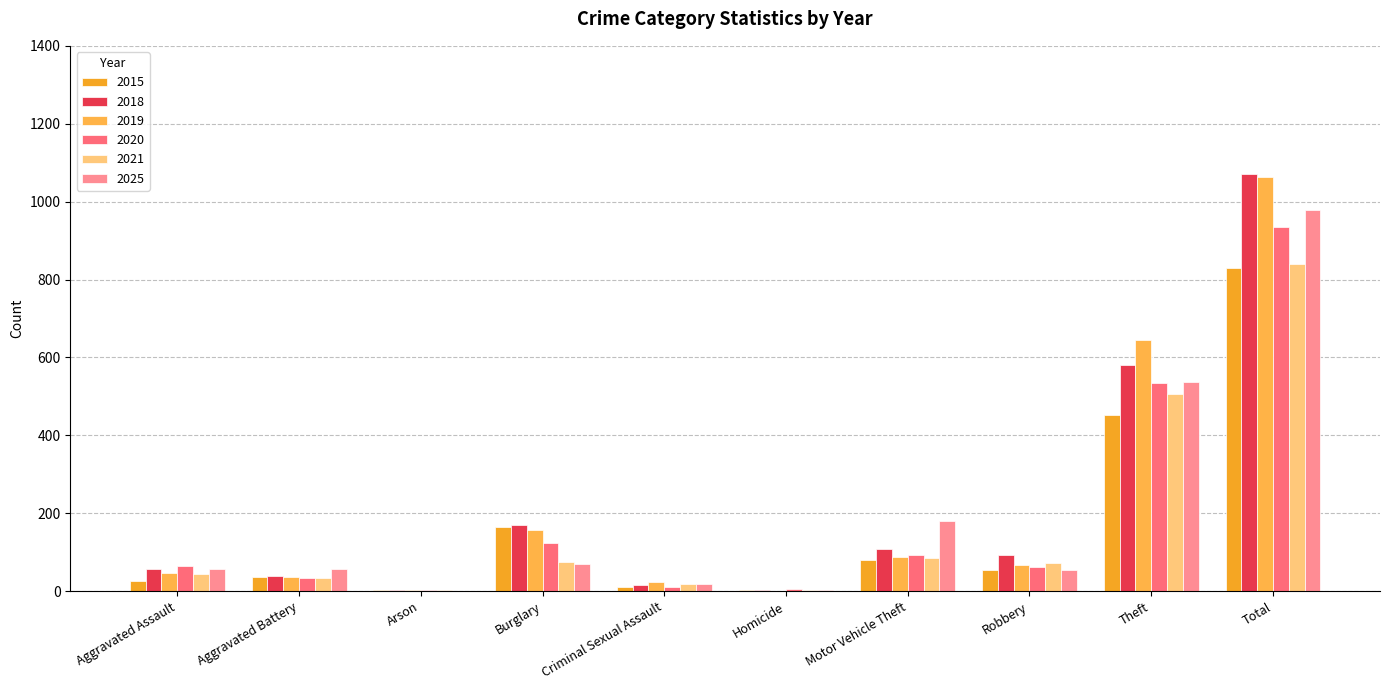

What value does the 2018 series have at Aggravated Assault?

57